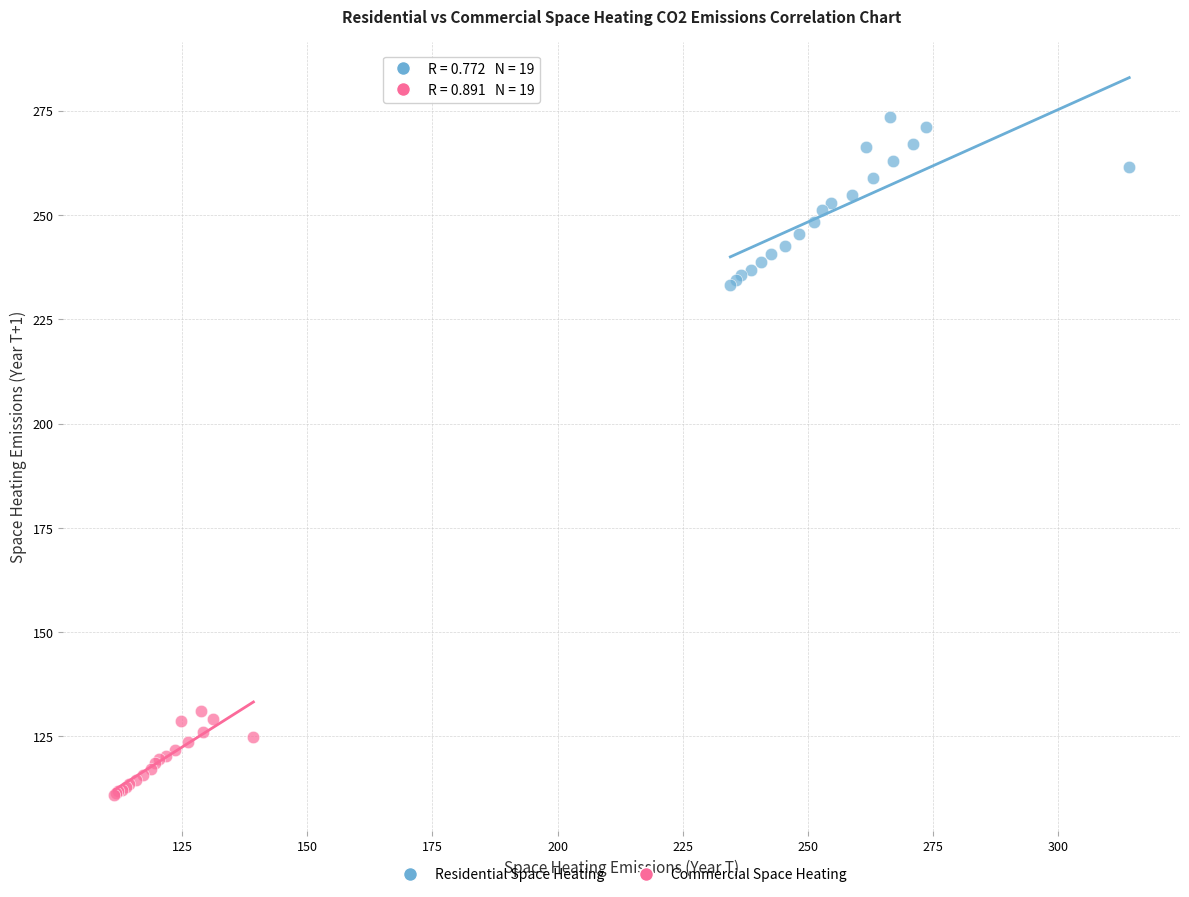

Which series has the widest spread of Y values?

Residential Space Heating